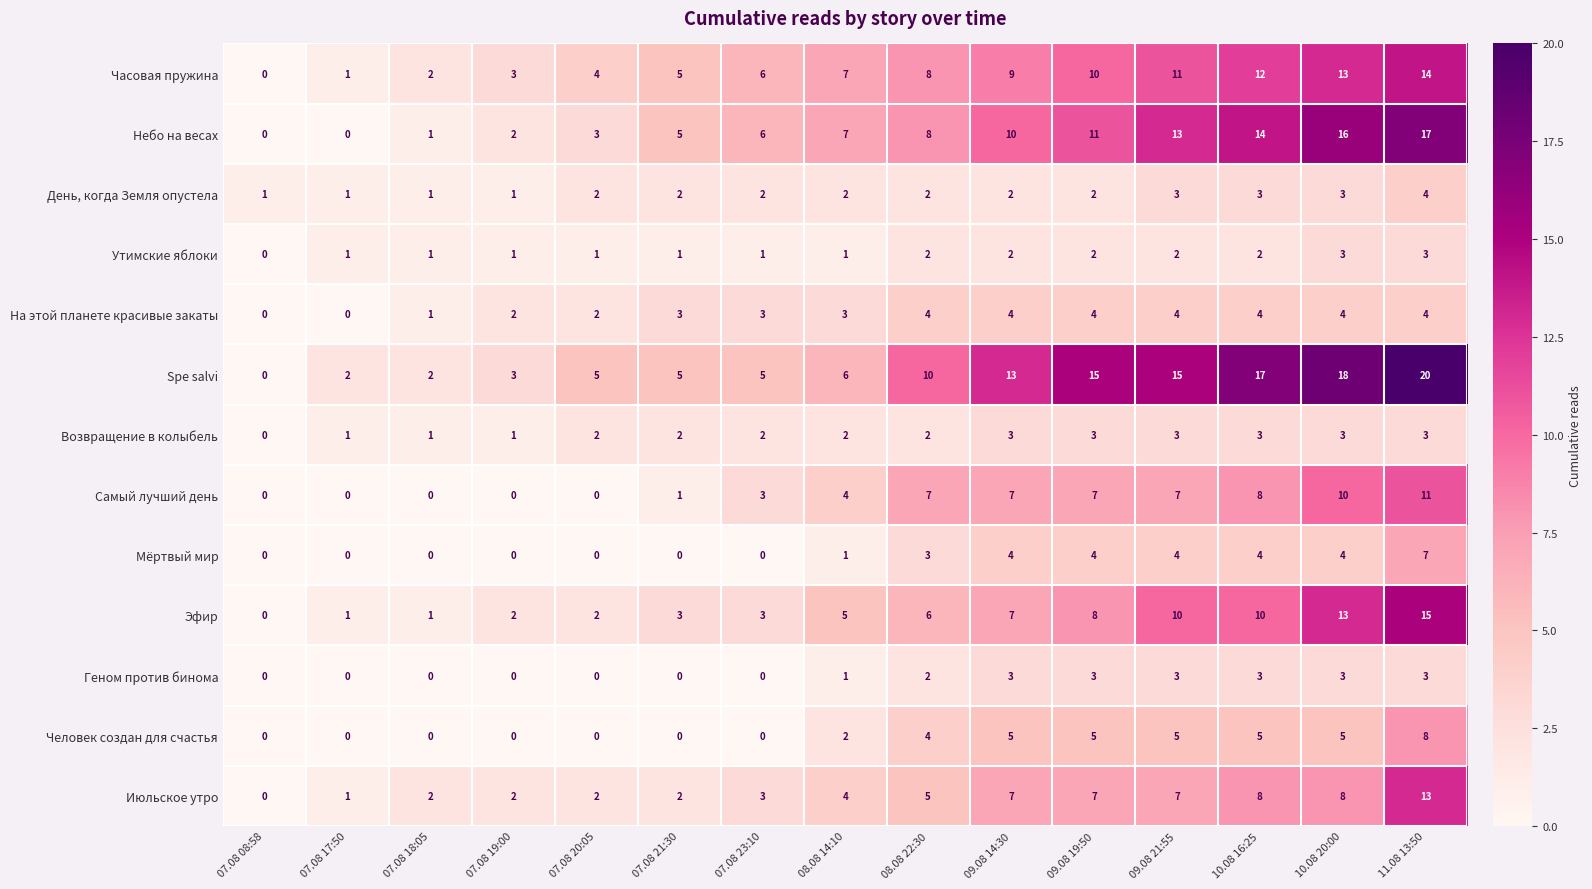

How many data points does each series have?

15